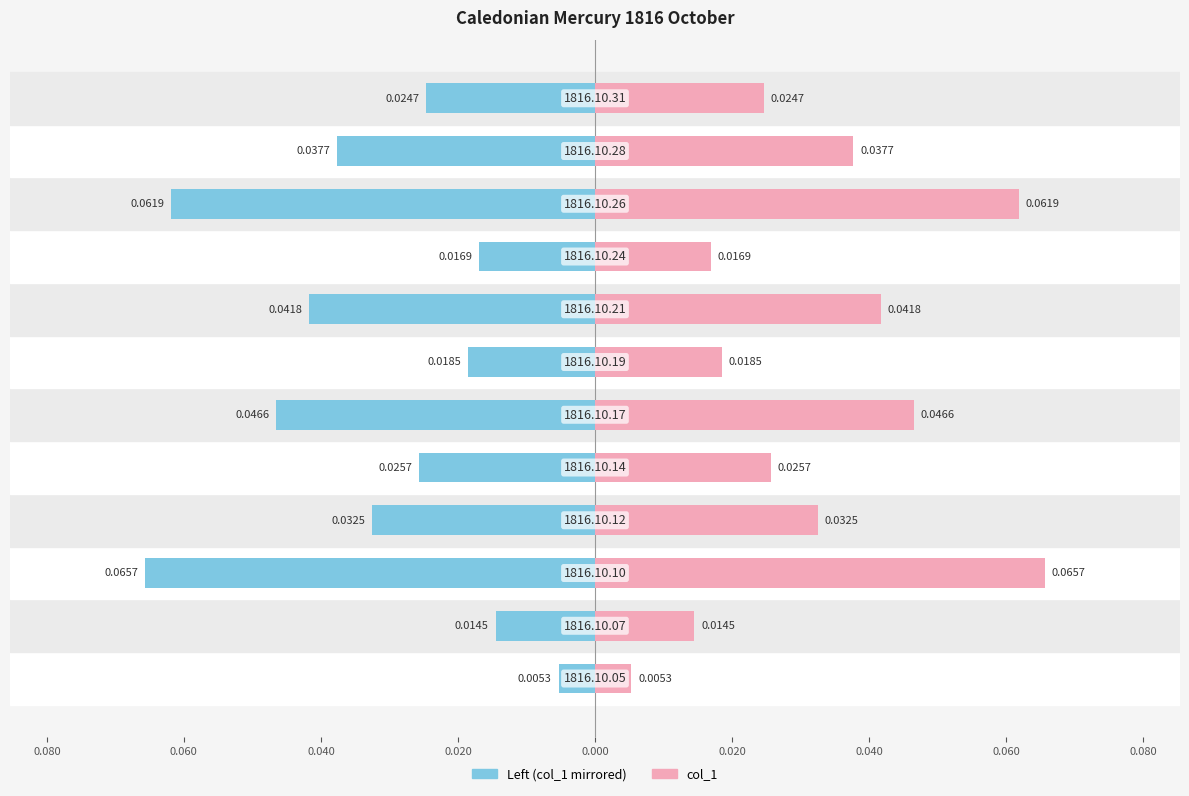

Rank the series by their average value, from lowest to highest.

Left (col_1 mirrored), col_1